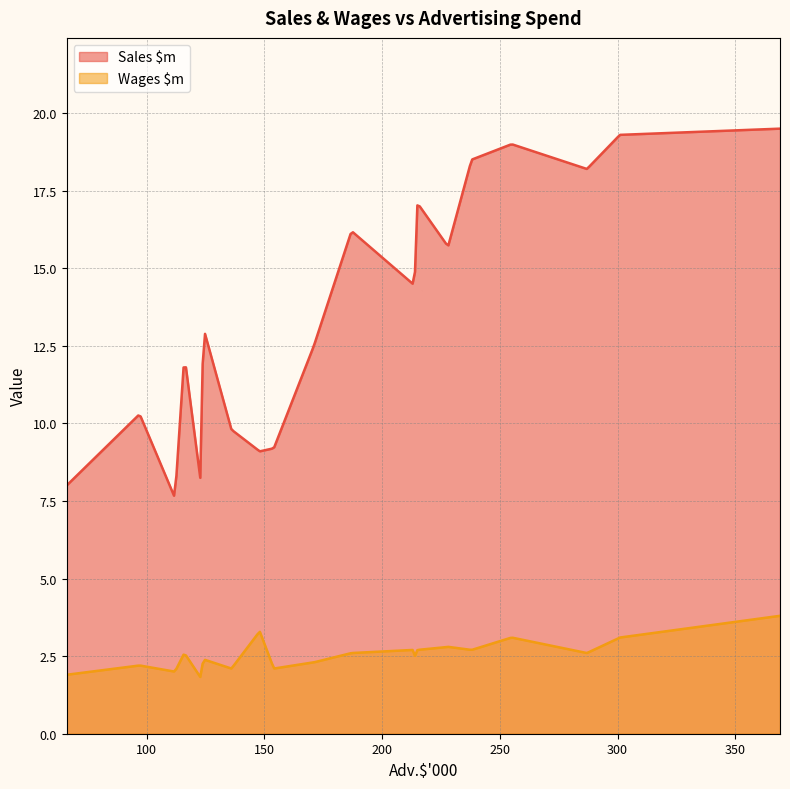

Which series has the largest range (max minus min)?

Sales $m